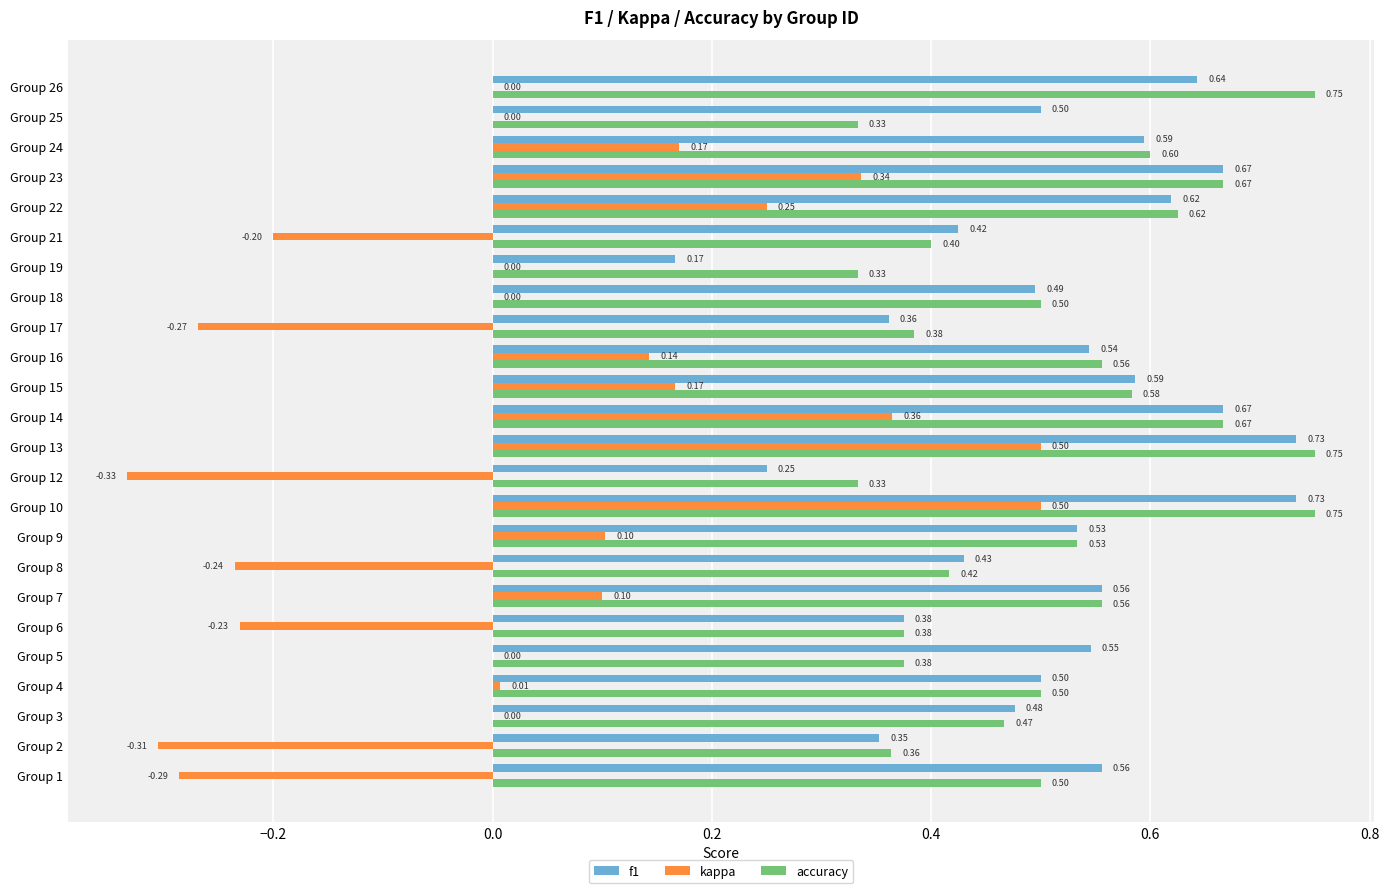

What is the sum of all f1 values?

12.3